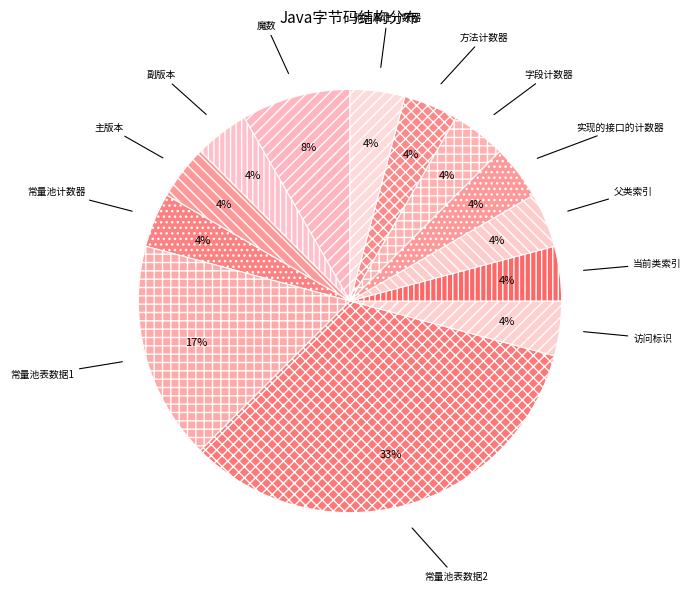

To the nearest percent, what is the combined percentage of 访问标识 and 方法计数器?

8%